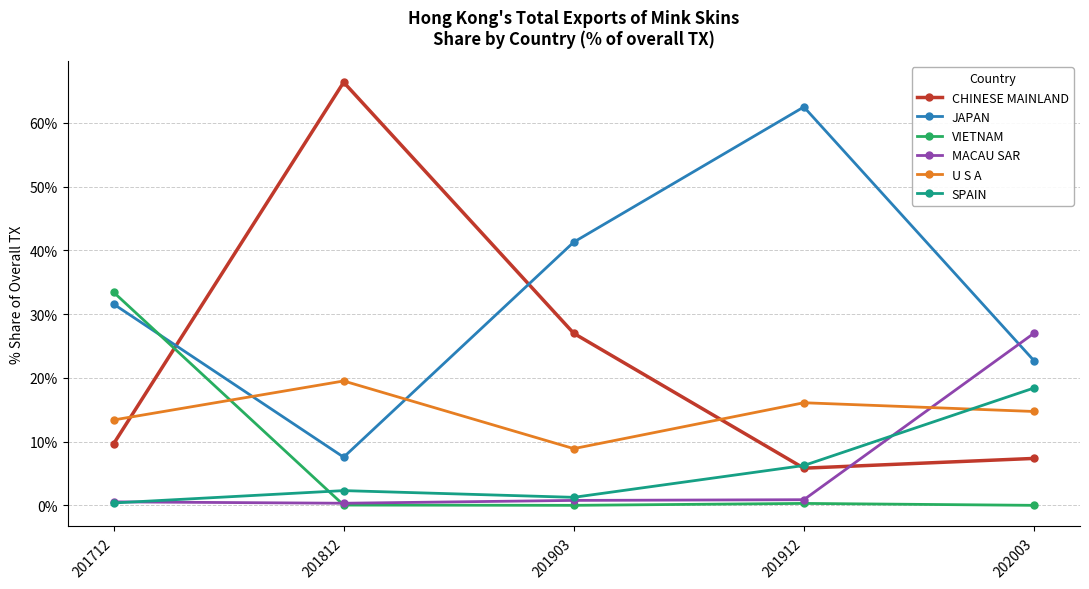

Which series changed the most between 201812 and 201903?

CHINESE MAINLAND